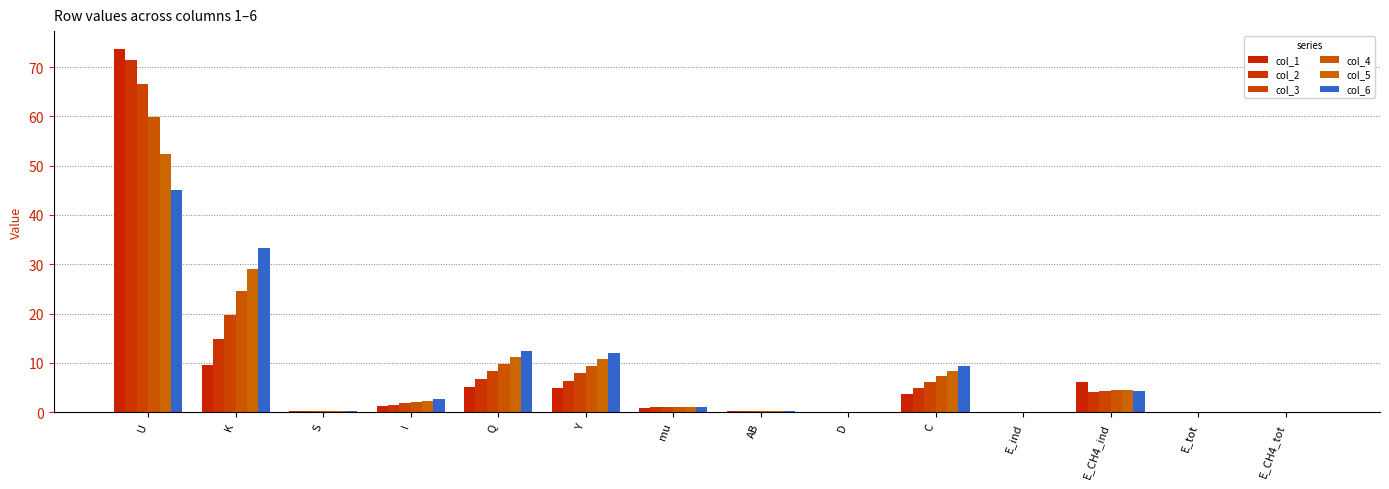

At E_tot, list the series in order from smallest to largest.

col_1, col_2, col_3, col_4, col_5, col_6